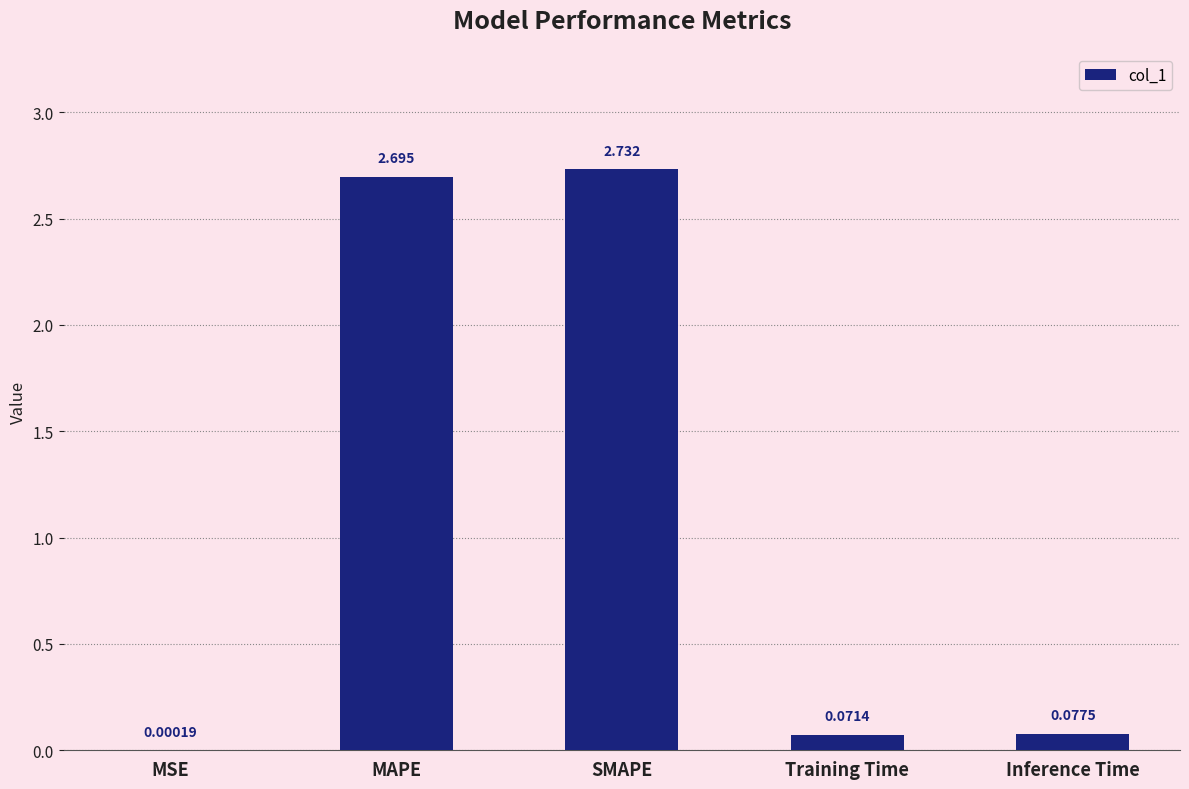

Which has a higher value, SMAPE or MAPE?

SMAPE